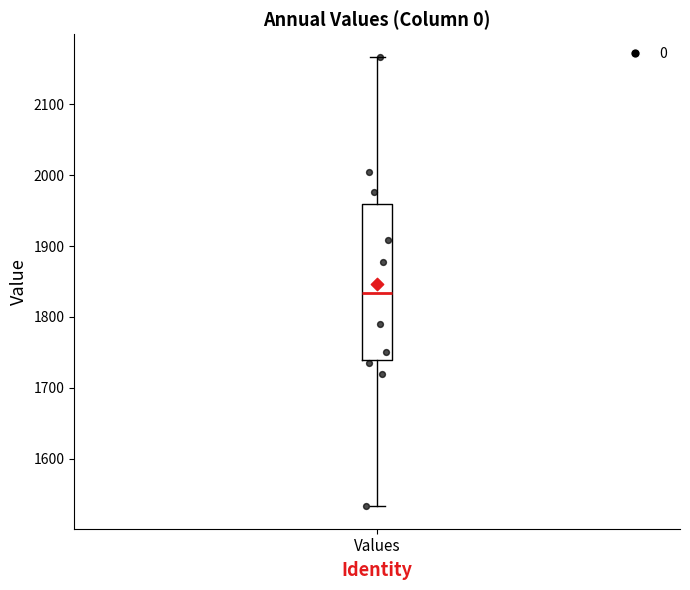

Transcribe this box plot: give where the median line is, the range the box spans, and where the two whiskers end, as read against the y-axis. The values are not printed on the chart, so give them approximately, as read against the axis.

median 1830, box 1740 to 1960, whiskers 1530 to 2170